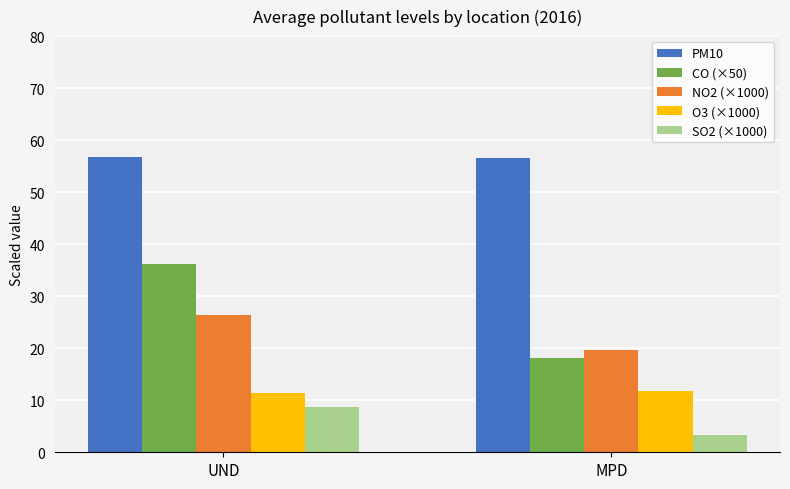

The value of SO2 (×1000) at MPD is 3.3. True or false?

True